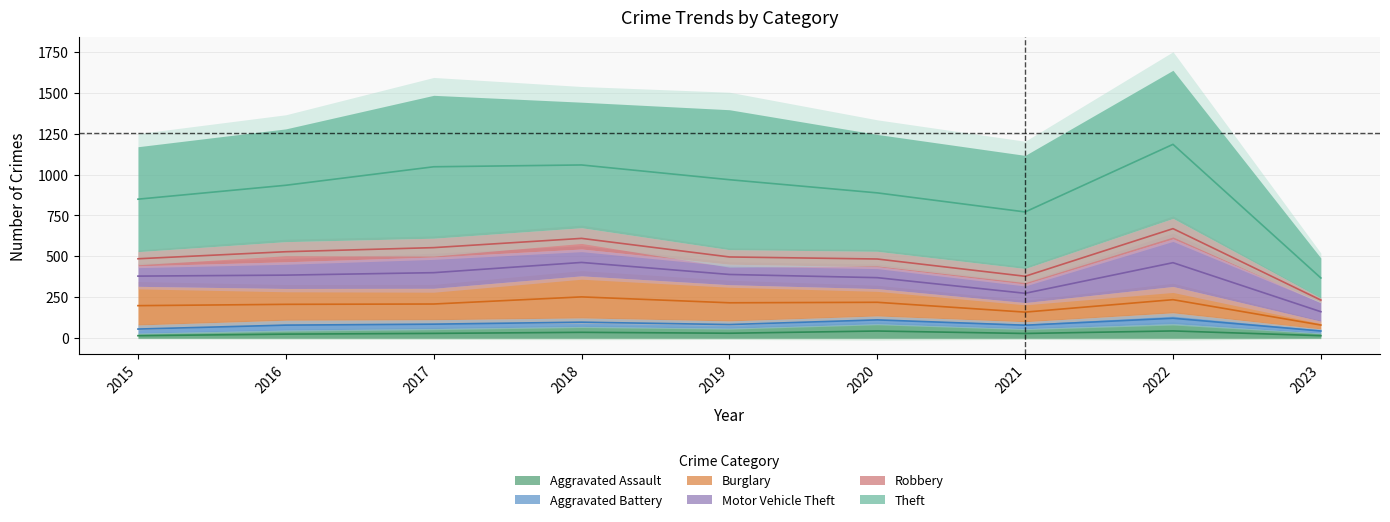

Count the Aggravated Assault values in the range 50 to 72.

5